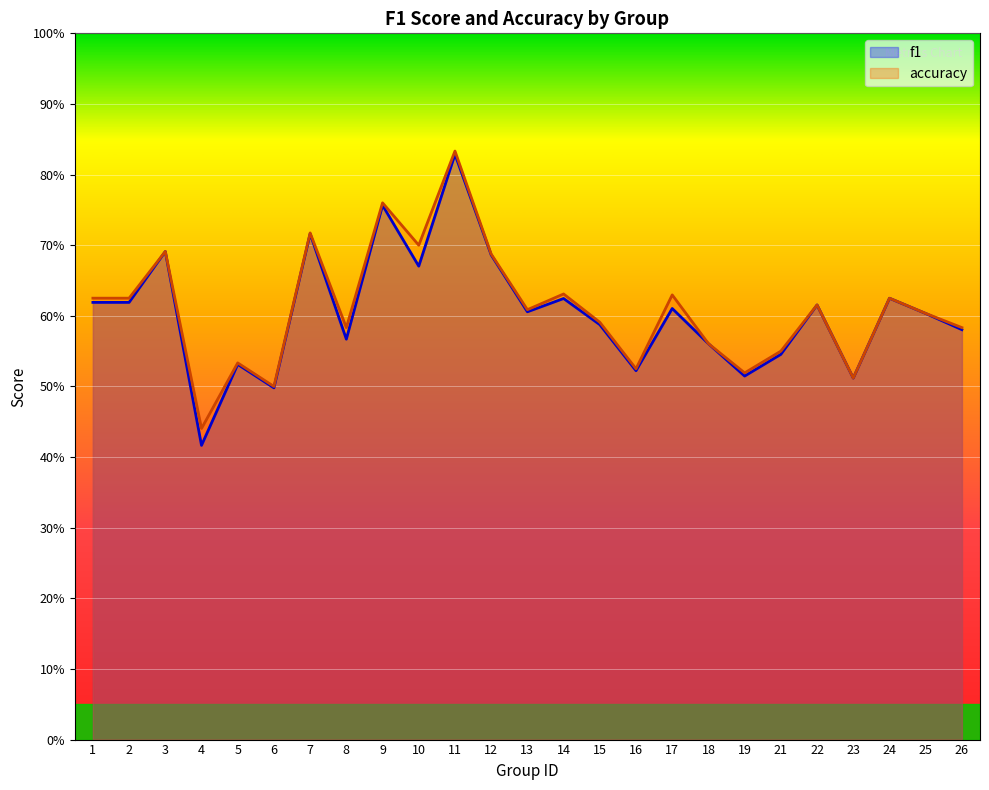

The value of f1 at 26 is 0.3. True or false?

False